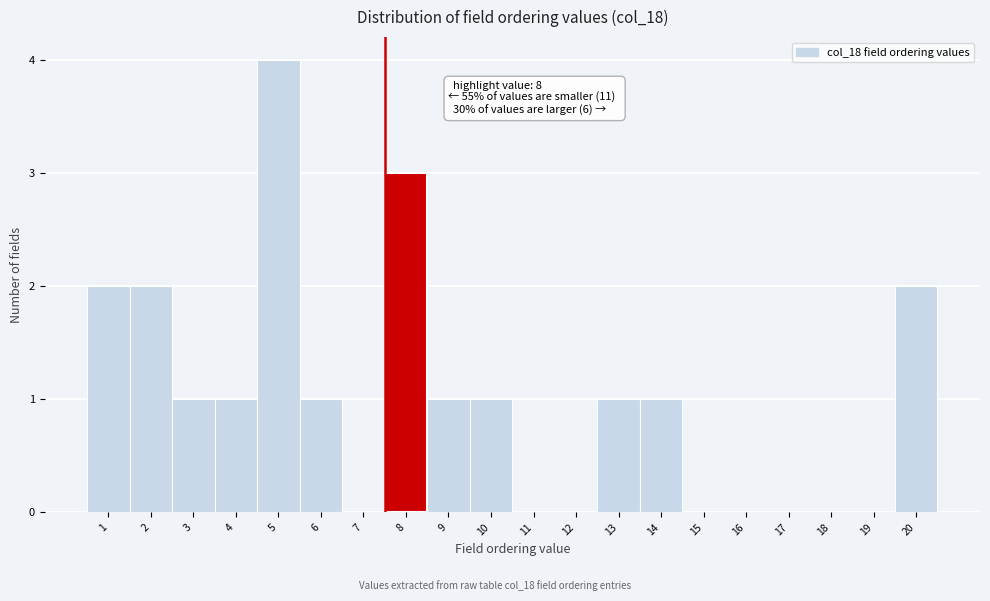

Reading right to left, list all the values displayed in this chart.

20=2	19=0	18=0	17=0	16=0	15=0	14=1	13=1	12=0	11=0	10=1	9=1	8=3	7=0	6=1	5=4	4=1	3=1	2=2	1=2